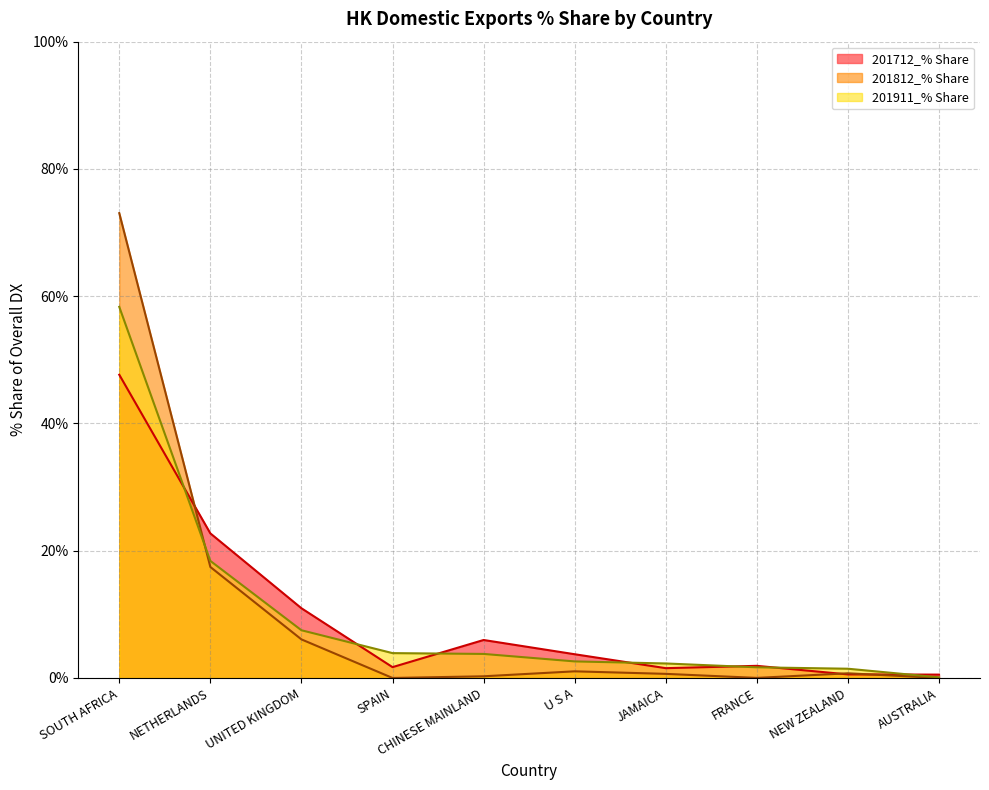

Where do 201911_% Share and 201712_% Share first cross each other?

SOUTH AFRICA and NETHERLANDS